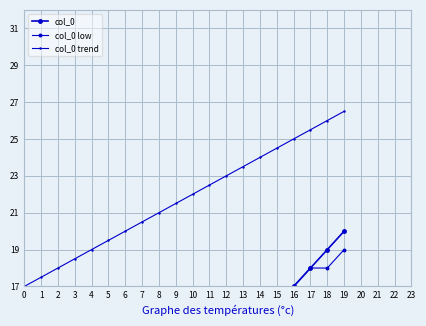

Is the value of col_0 at 18 greater than the value of col_0 trend at 1?

Yes